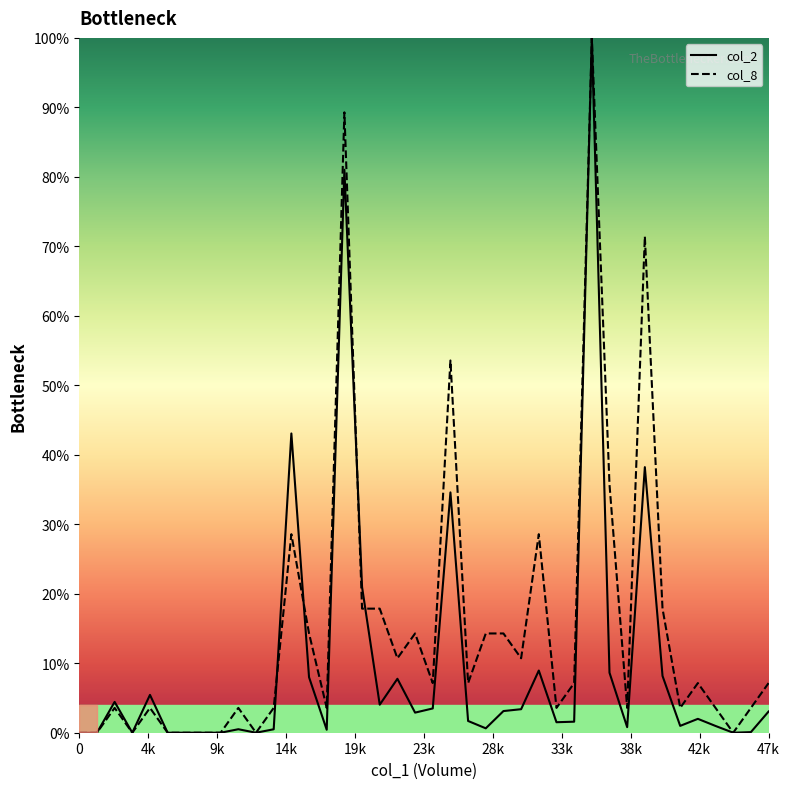

Count the number of data series in this chart.

2